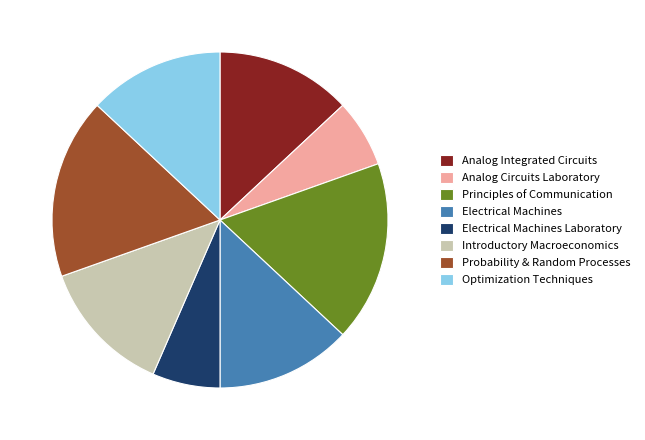

True or false: Probability & Random Processes accounts for 29% of the total.

False